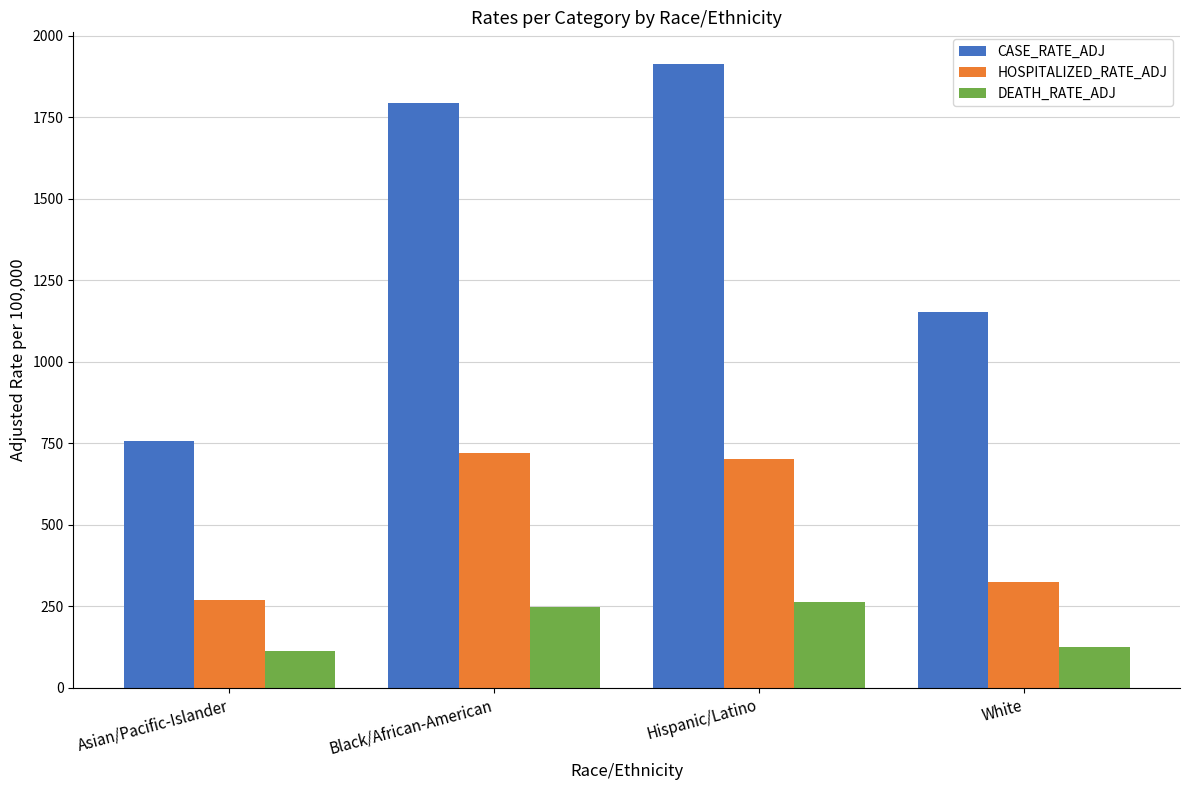

Where is HOSPITALIZED_RATE_ADJ nearest to the value 494?

White